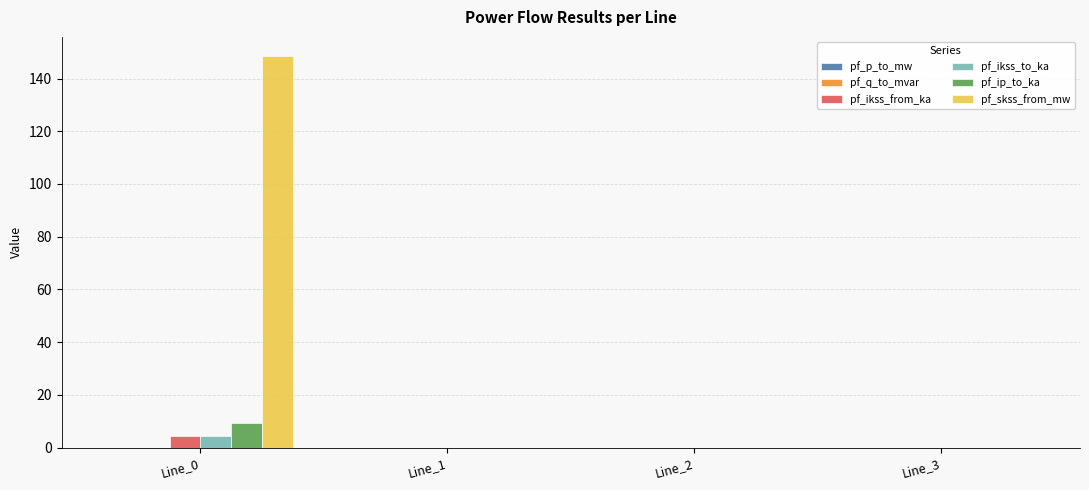

The value of pf_skss_from_mw at Line_1 is 75.3. True or false?

False